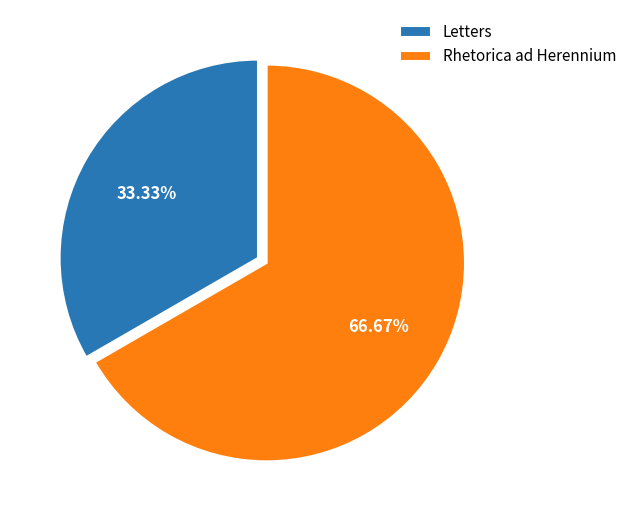

Which category has the biggest portion of the pie?

Rhetorica ad Herennium